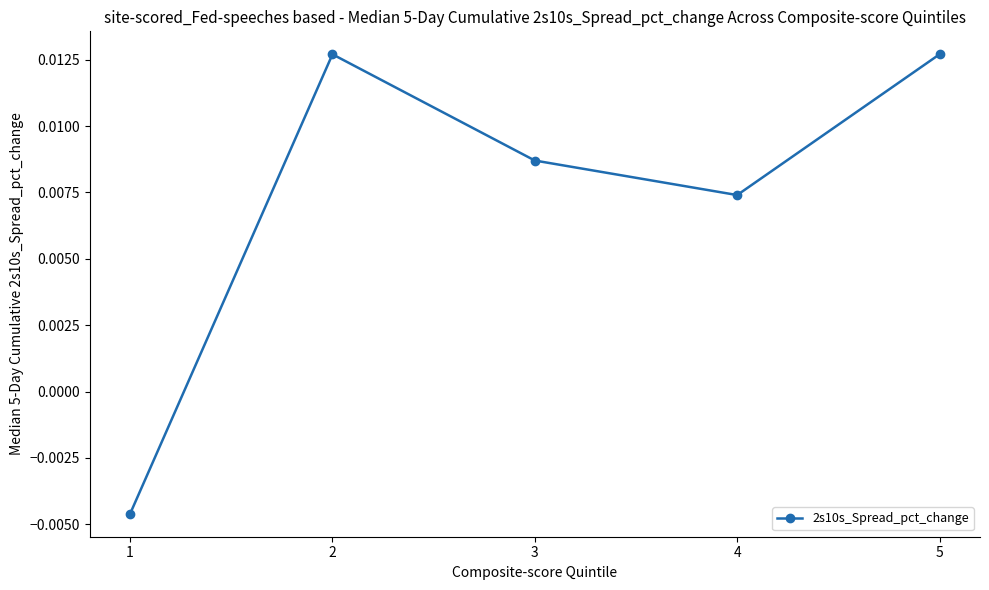

Which category has the lowest value across all series?

1